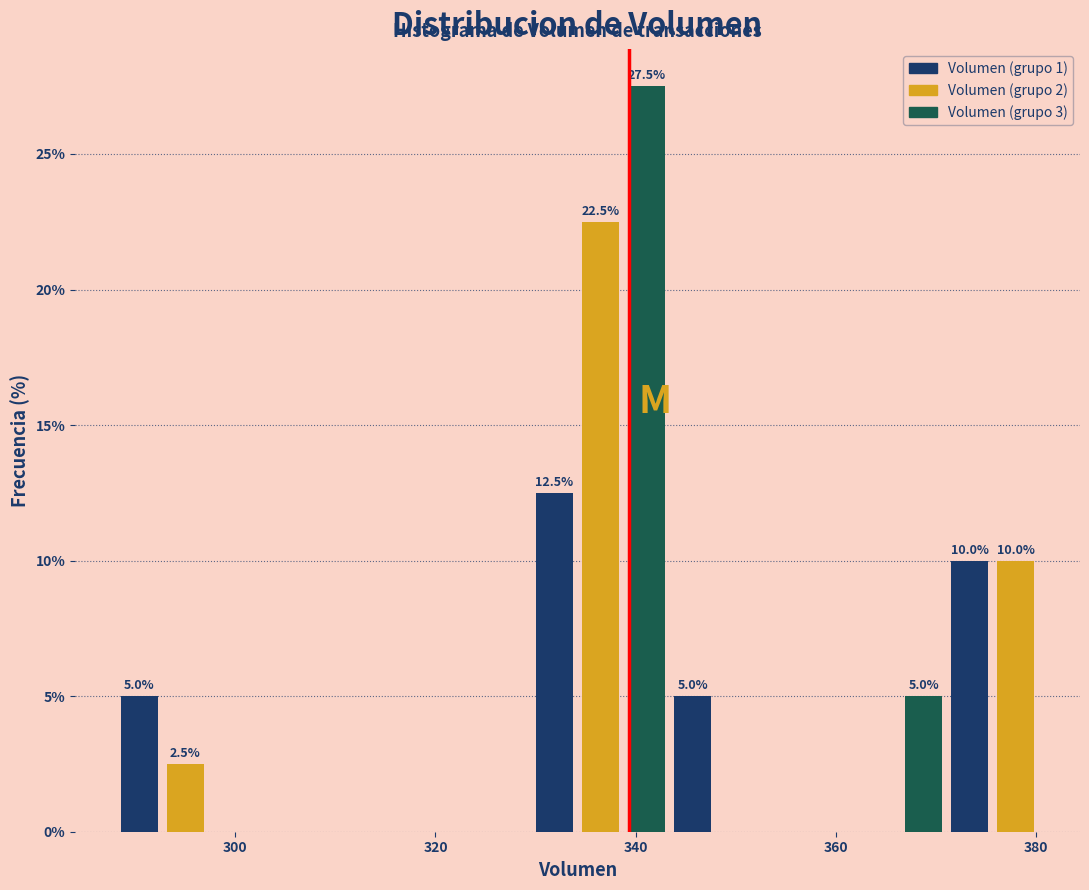

Read against the x-axis, roughly where is the centre of the tallest bar?

342